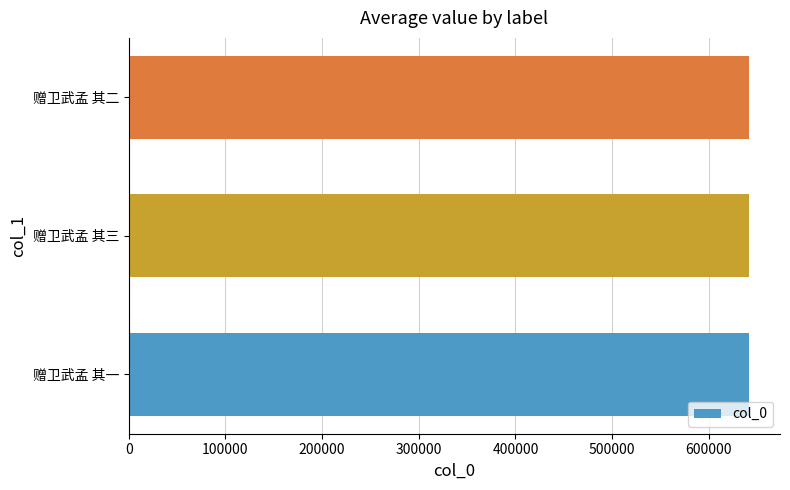

Is it true that the value at 赠卫武孟 其三 is 641492?

True